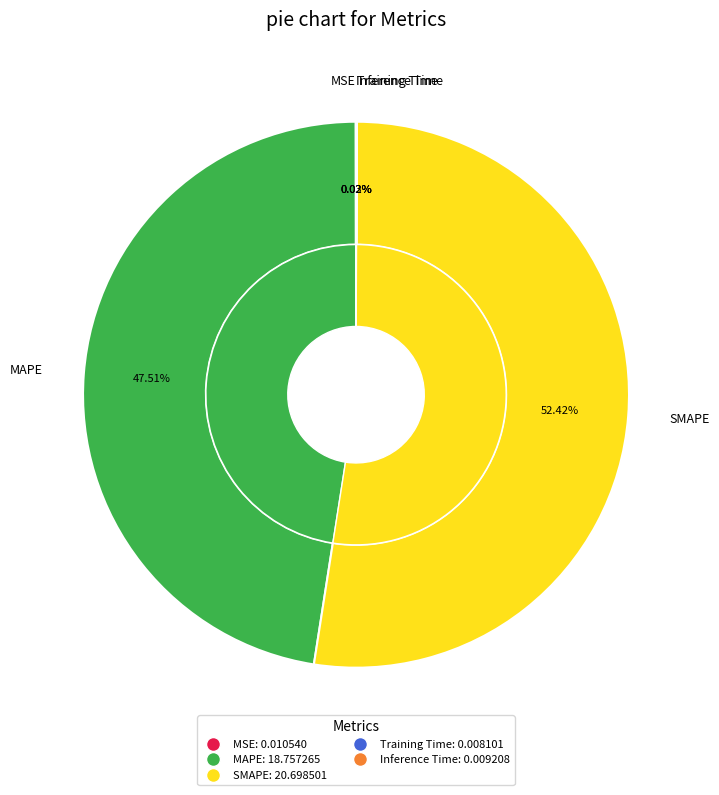

Which has a higher value, Inference Time or MSE?

MSE